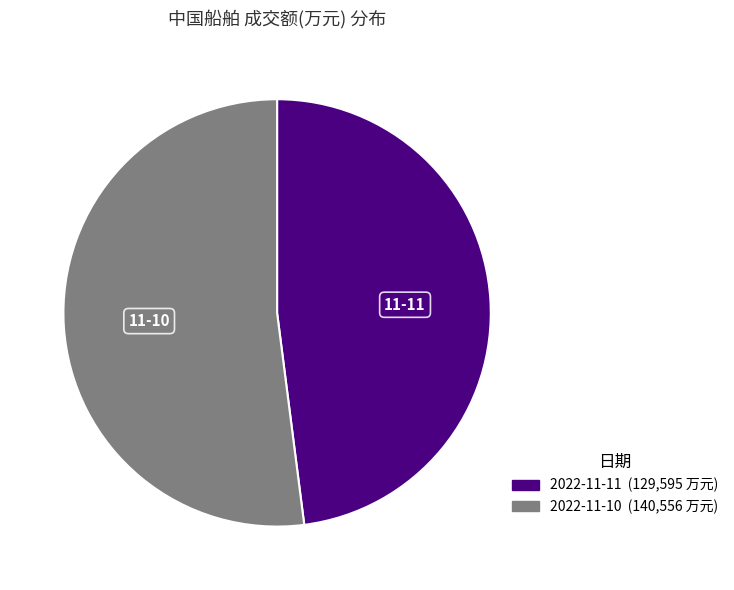

Count the number of slices in the pie.

2